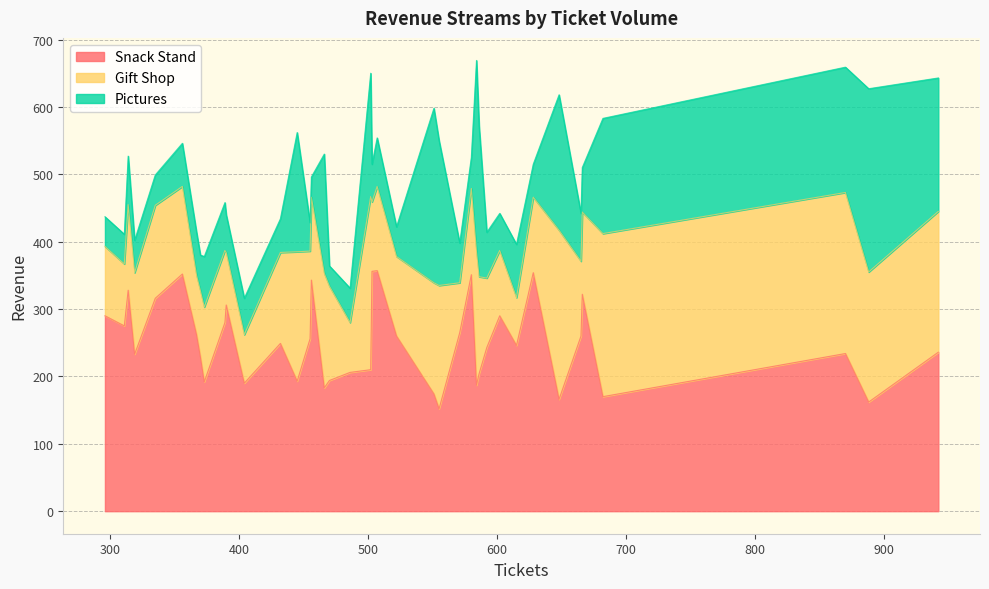

The Snack Stand series shows 82 at 470. True or false?

False